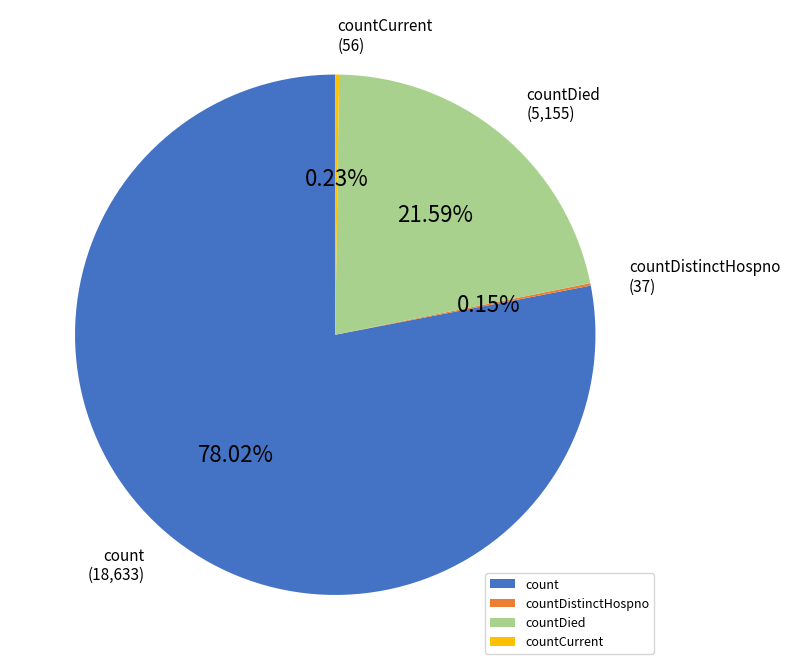

Combined, what portion of the pie is count and countDied?

99.6%